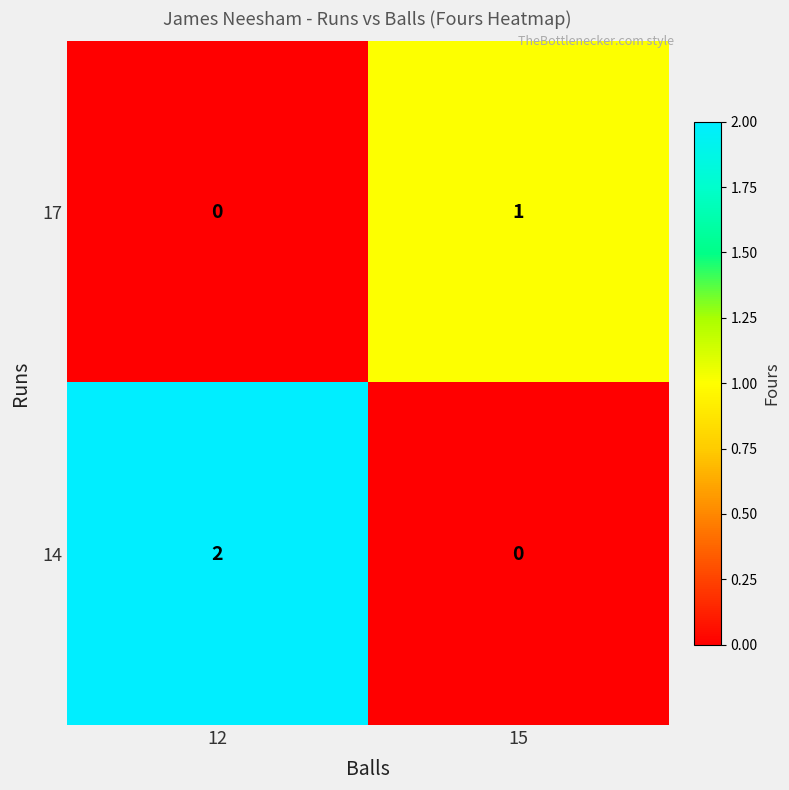

List the series in order of their peak value, highest first.

14, 17